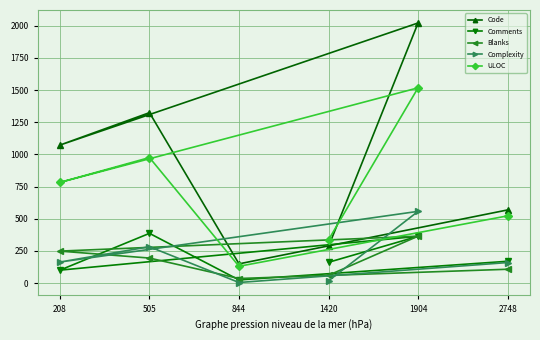

What is the minimum value shown in the chart?

4